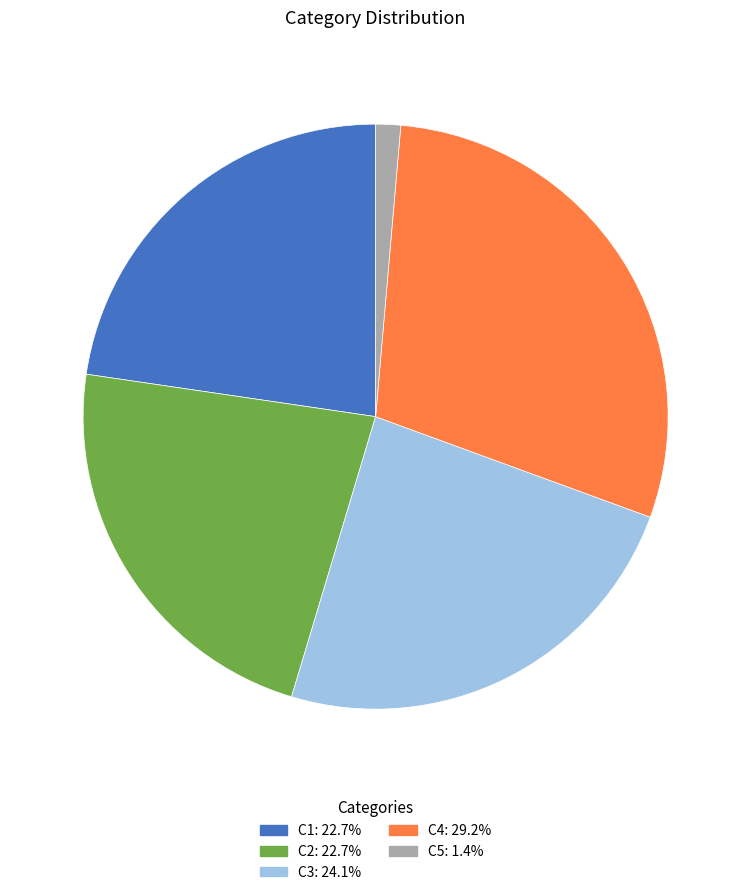

Between C2 and C5, which is larger?

C2